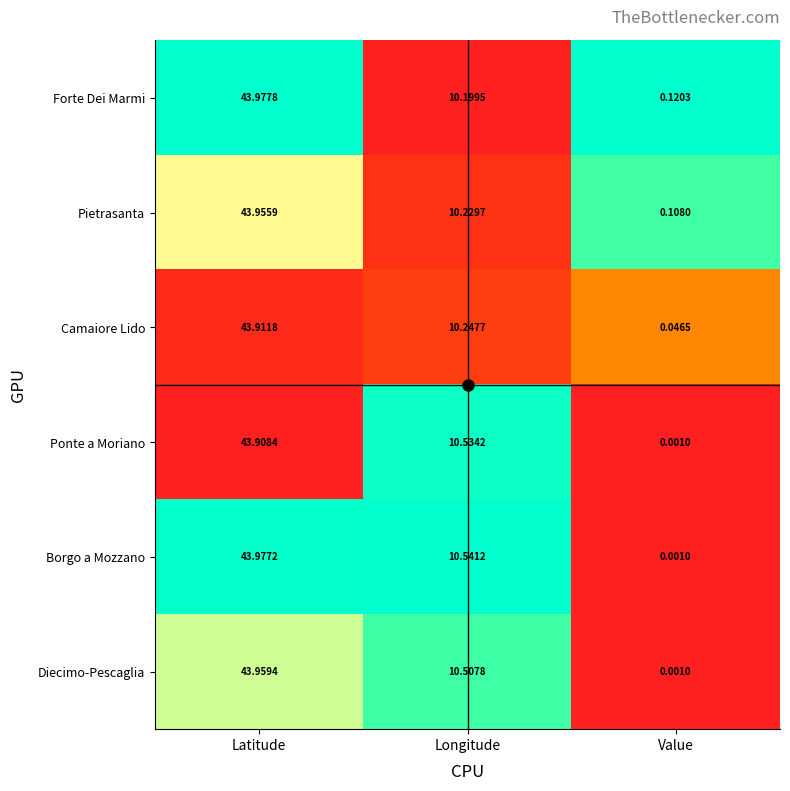

Which series has the largest range (max minus min)?

Borgo a Mozzano